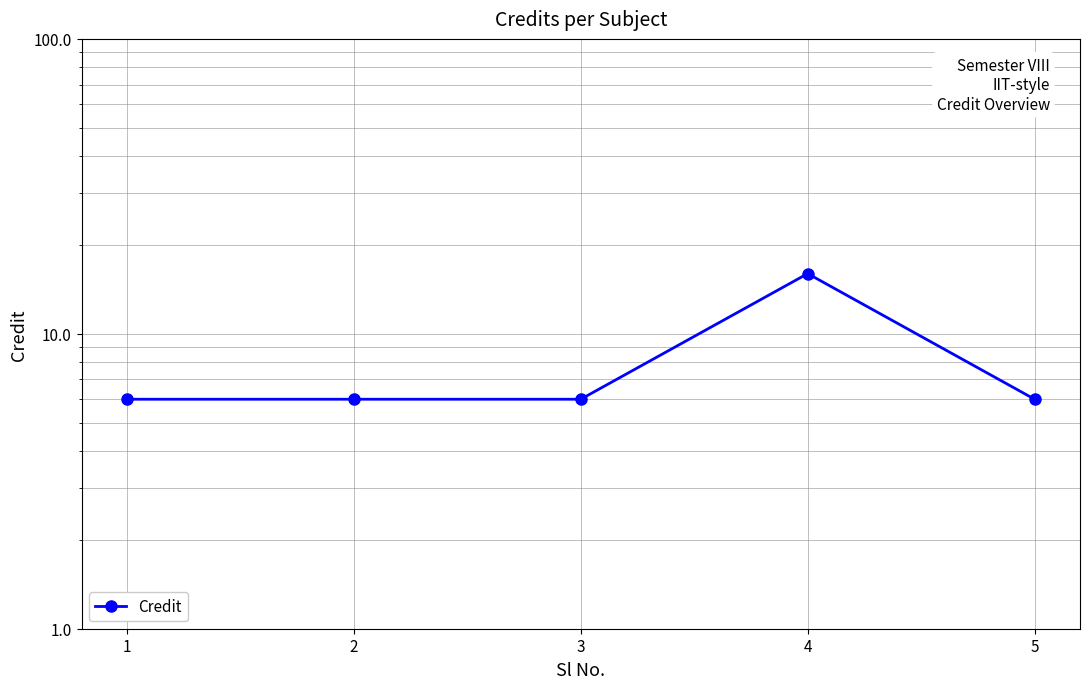

What is the difference between the maximum and minimum values?

10